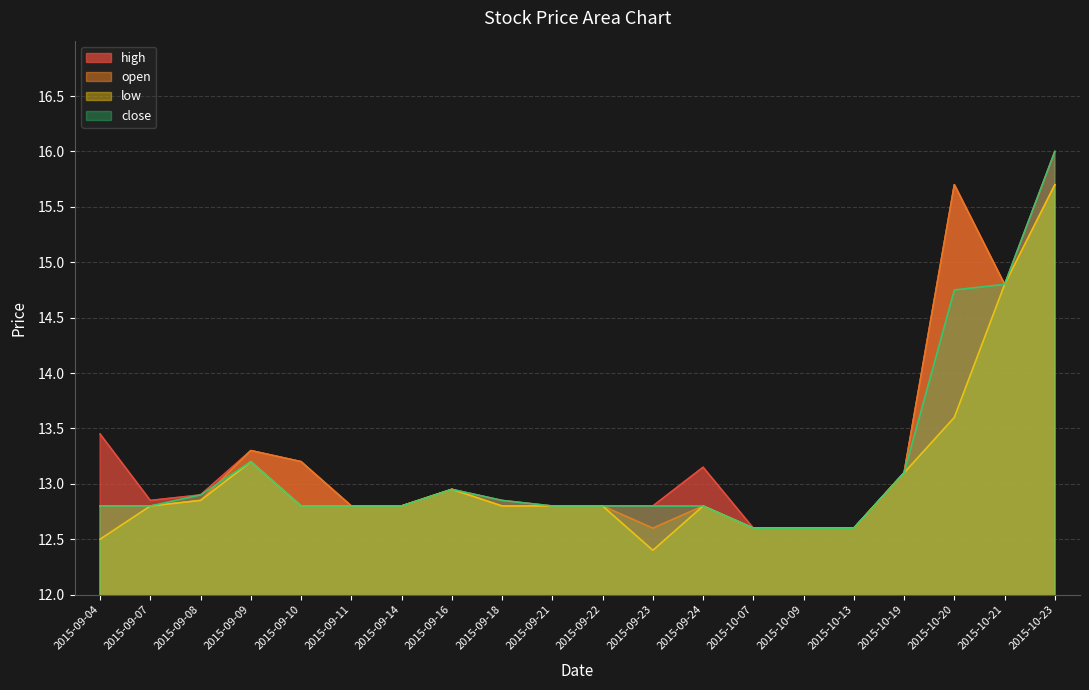

Where is high nearest to the value 14?

2015-09-04